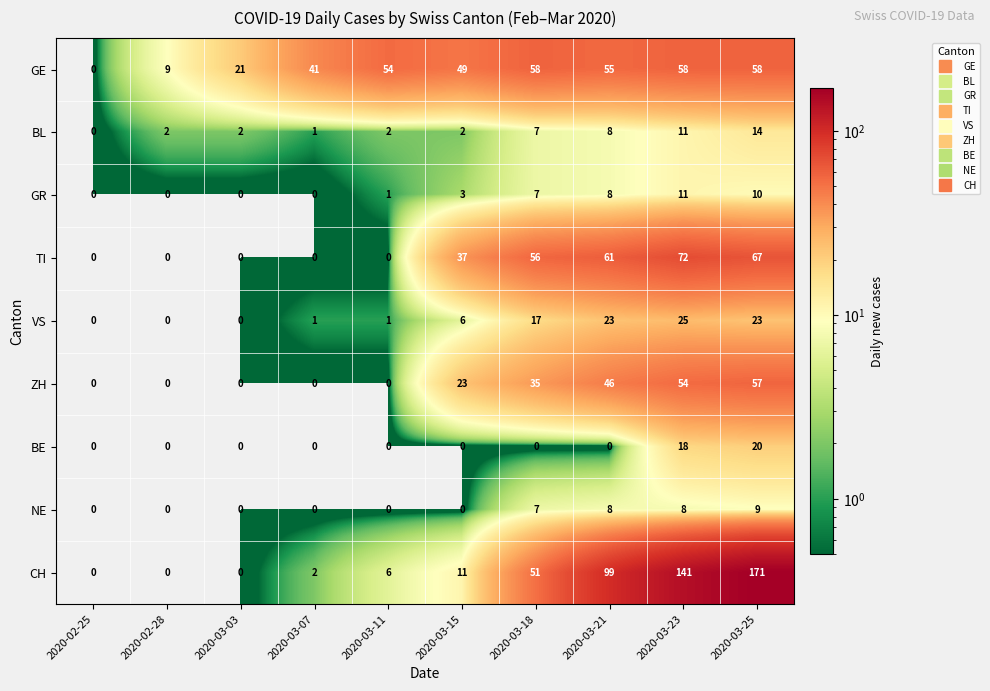

What is the greatest value displayed?

171